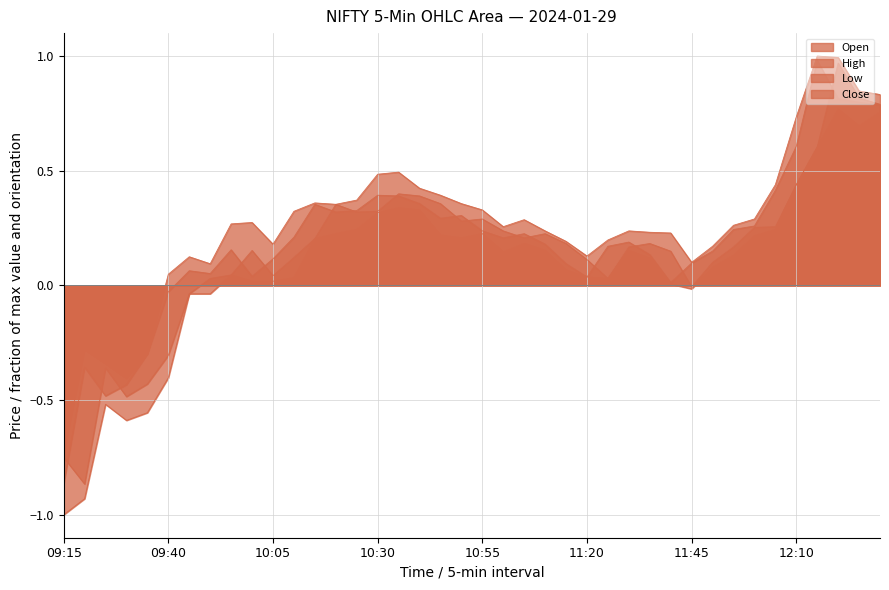

List the series in order of their peak value, lowest first.

Low, Open, Close, High